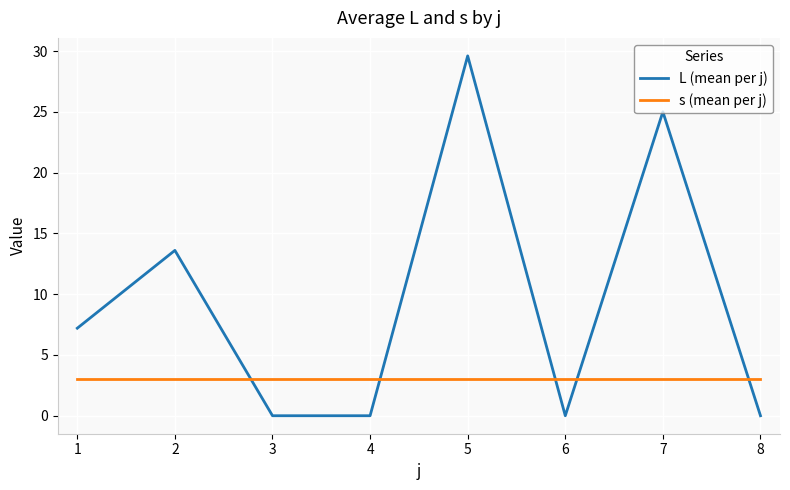

What is the spread (max minus min) of values at 6?

3.0